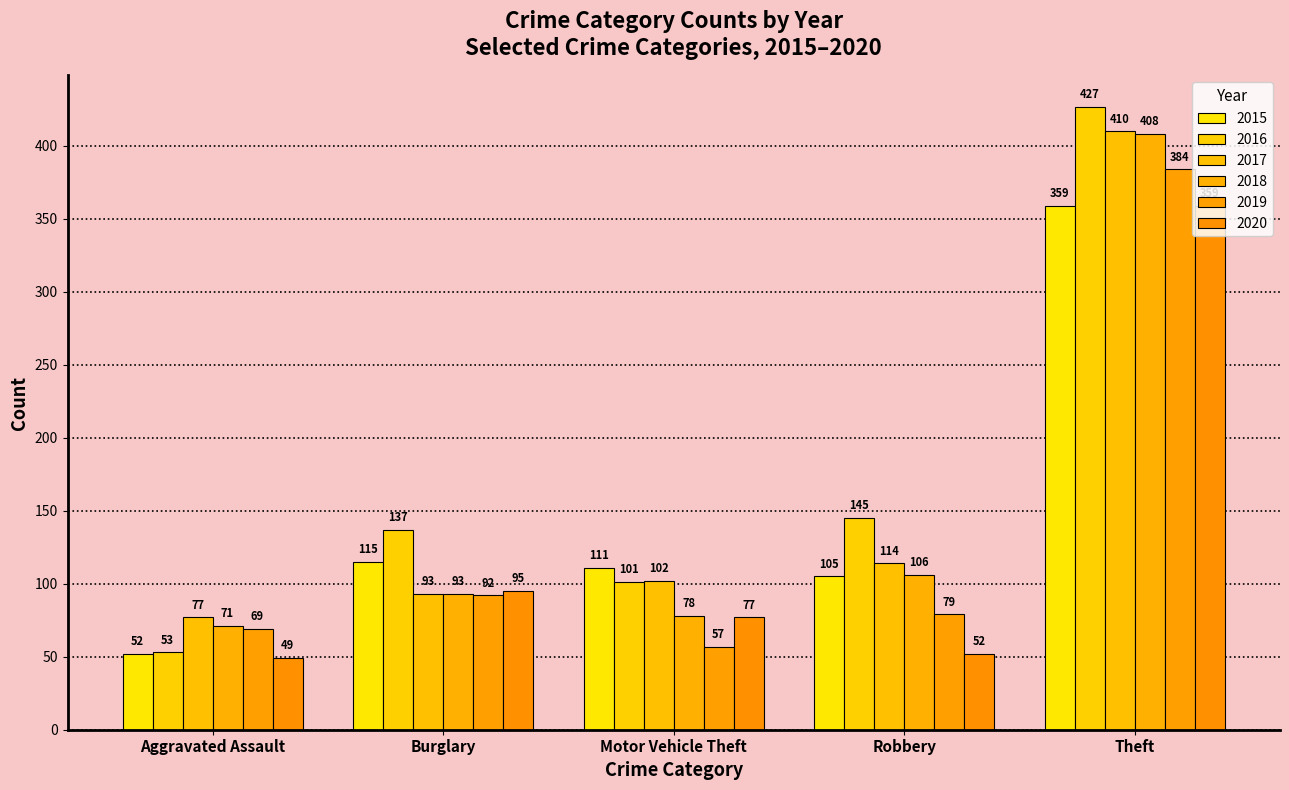

Reading left to right, extract all data points from this chart.

2015: Aggravated Assault=52	Burglary=115	Motor Vehicle Theft=111	Robbery=105	Theft=359
2016: Aggravated Assault=53	Burglary=137	Motor Vehicle Theft=101	Robbery=145	Theft=427
2017: Aggravated Assault=77	Burglary=93	Motor Vehicle Theft=102	Robbery=114	Theft=410
2018: Aggravated Assault=71	Burglary=93	Motor Vehicle Theft=78	Robbery=106	Theft=408
2019: Aggravated Assault=69	Burglary=92	Motor Vehicle Theft=57	Robbery=79	Theft=384
2020: Aggravated Assault=49	Burglary=95	Motor Vehicle Theft=77	Robbery=52	Theft=359